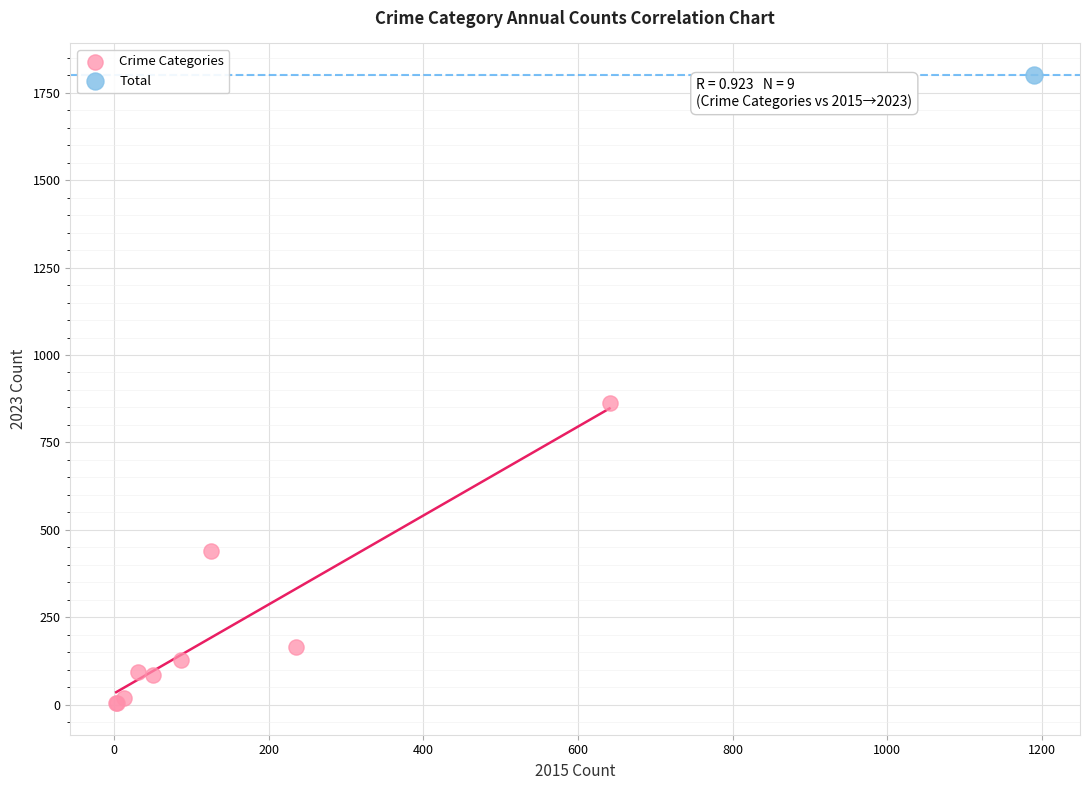

What are all the series names shown in the legend?

Crime Categories, Total